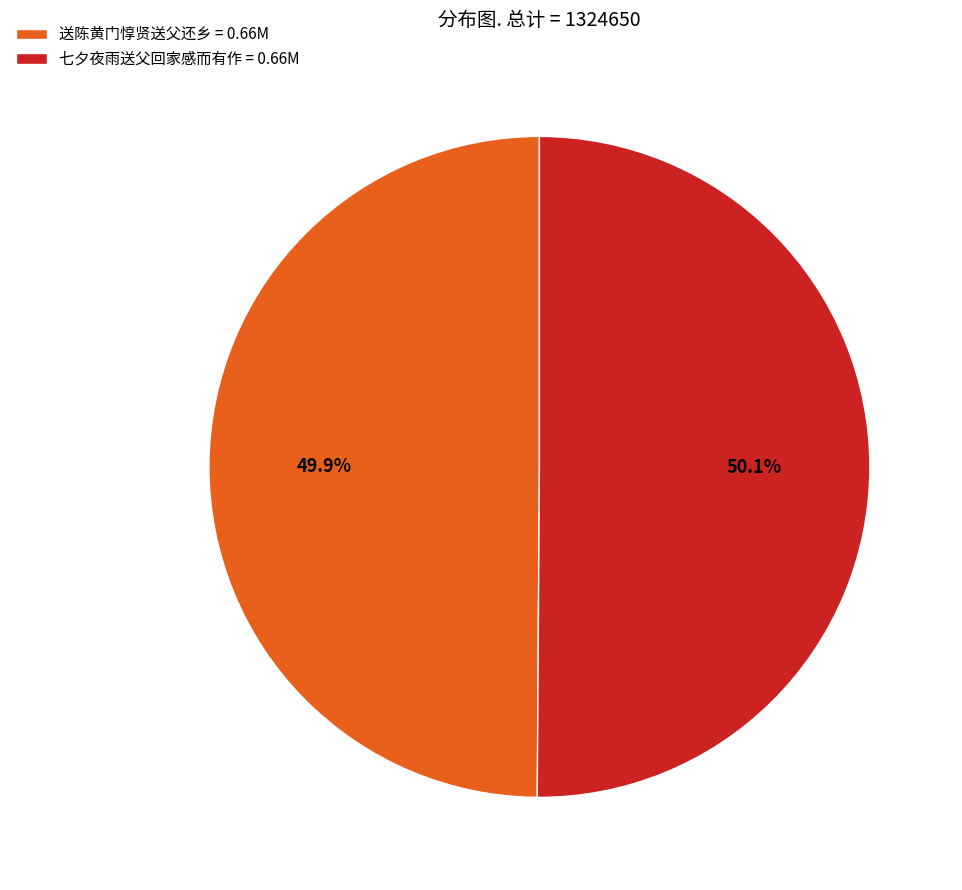

Combined, what portion of the pie is 送陈黄门惇贤送父还乡 and 七夕夜雨送父回家感而有作?

100.0%